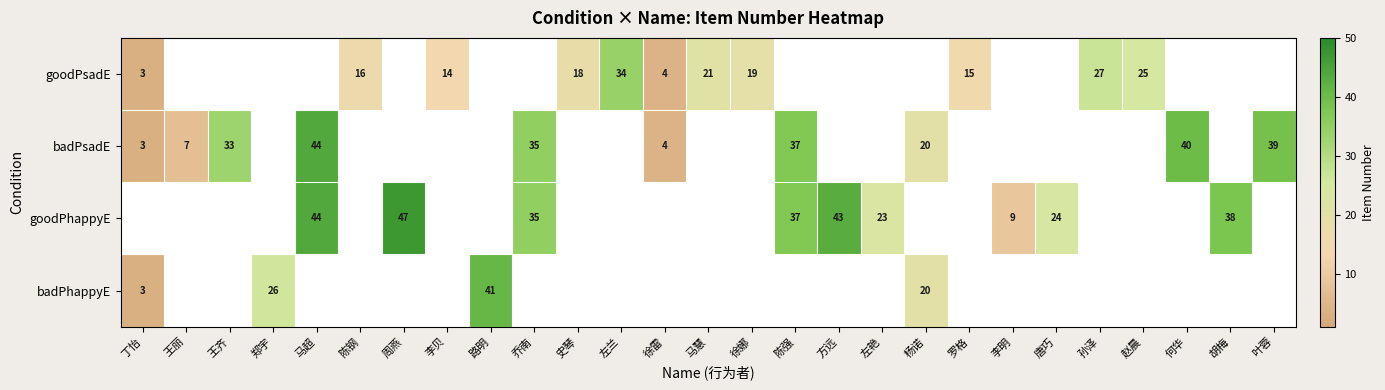

Which has a higher value, 唐巧 or 周燕?

周燕